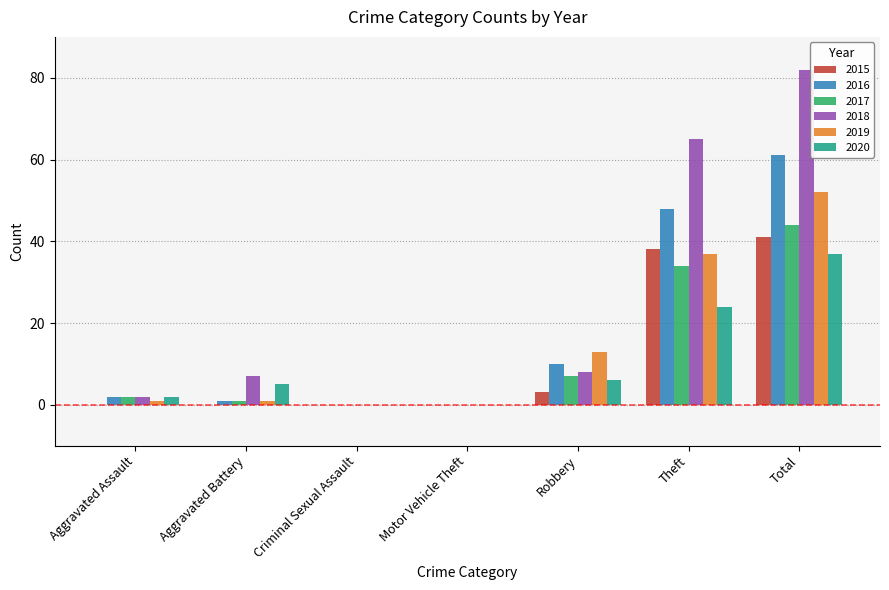

True or false: 2019 has a value of 0 at Motor Vehicle Theft.

True